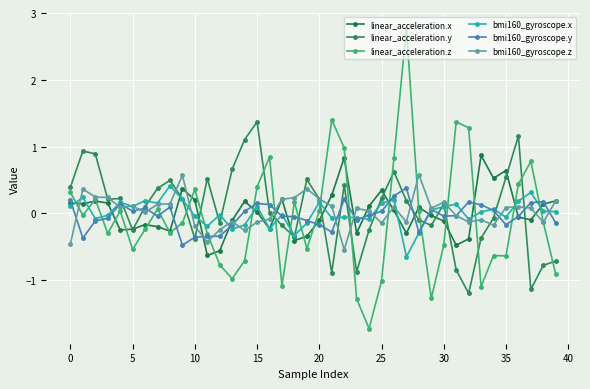

How many intersections are there between bmi160_gyroscope.y and linear_acceleration.x?

17